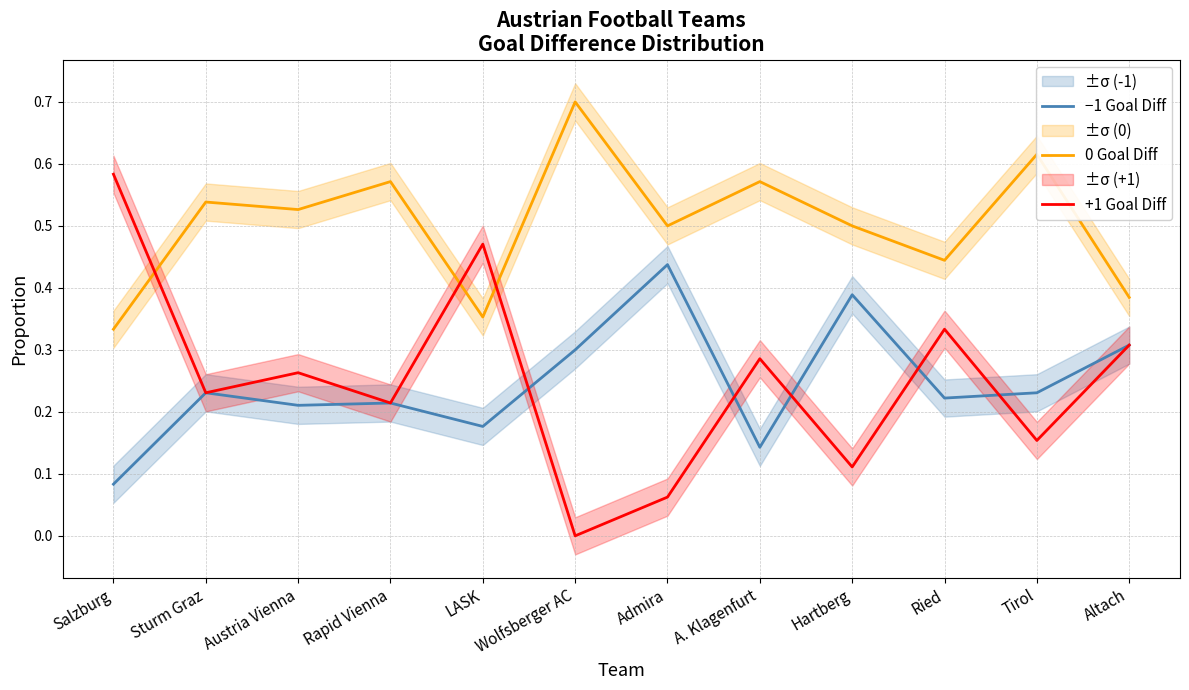

How many series are shown in this chart?

3